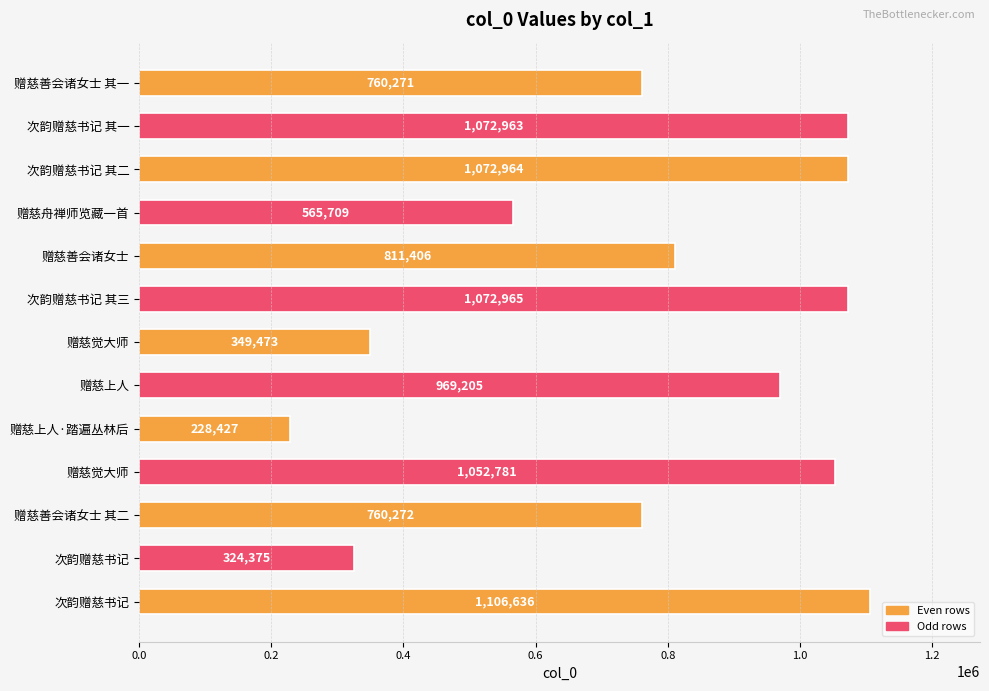

Are the bars horizontal?

Yes